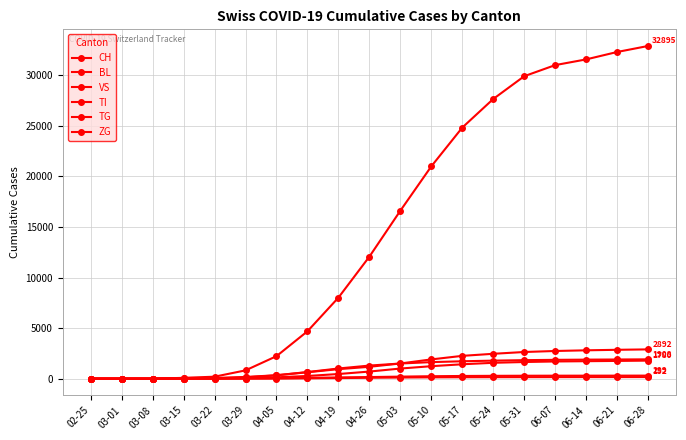

What is the value of the ZG point at the 8th from the left?

26